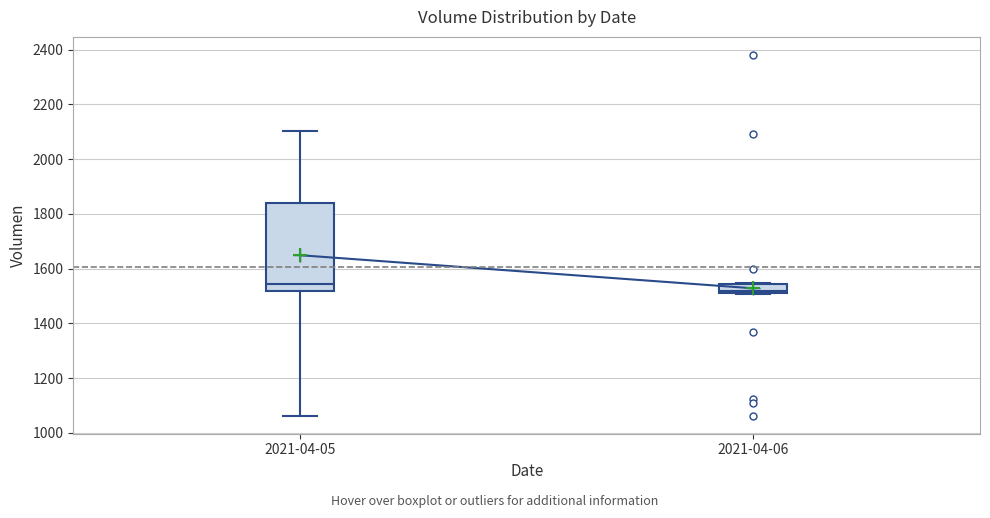

Which box has the highest median line?

2021-04-05